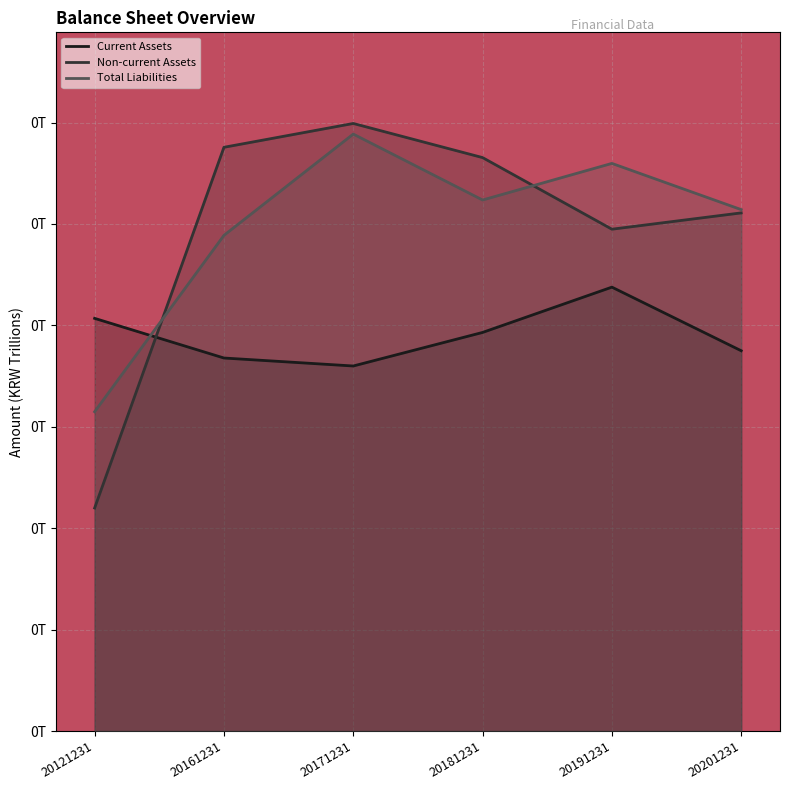

What is the sum of the Total Liabilities values at 20201231 and 20181231?

0.2